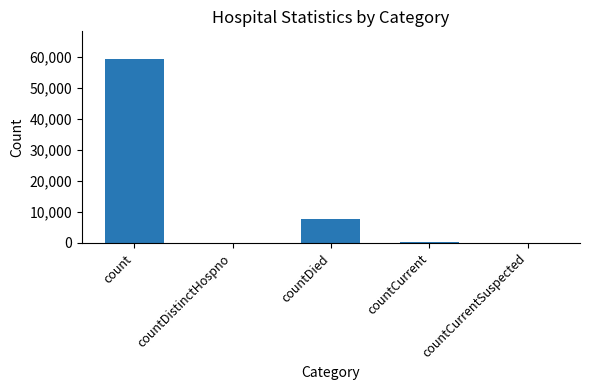

What is the difference between the values at countCurrent and countDistinctHospno?

475